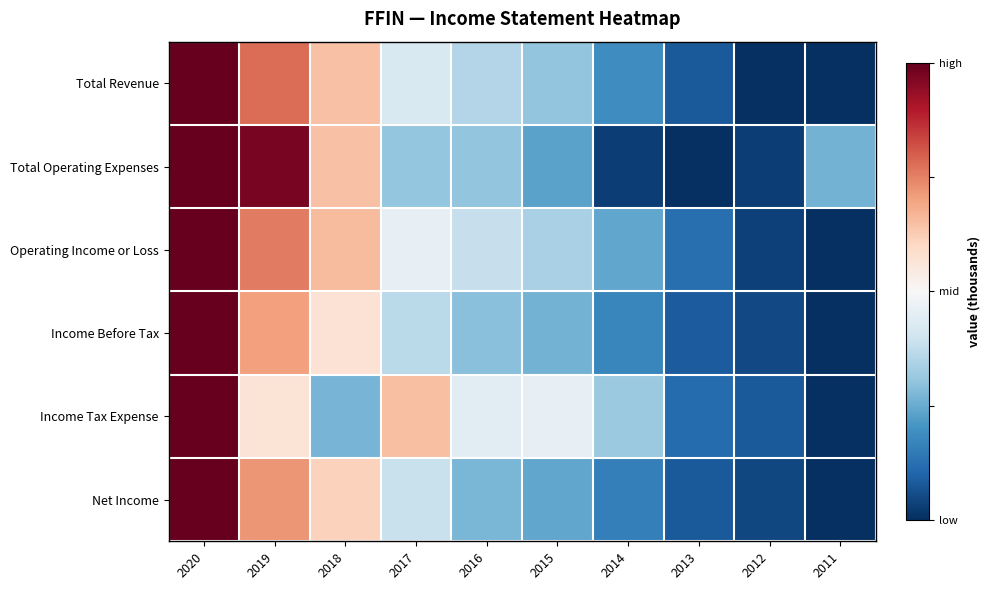

List the series in order of their peak value, lowest first.

Income Tax Expense, Total Operating Expenses, Net Income, Income Before Tax, Operating Income or Loss, Total Revenue